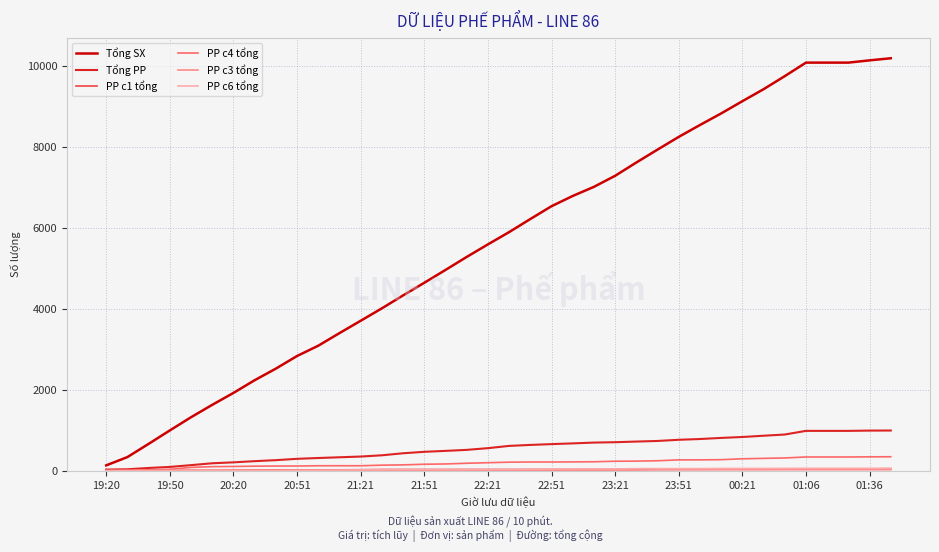

Which series has the largest range (max minus min)?

Tổng SX